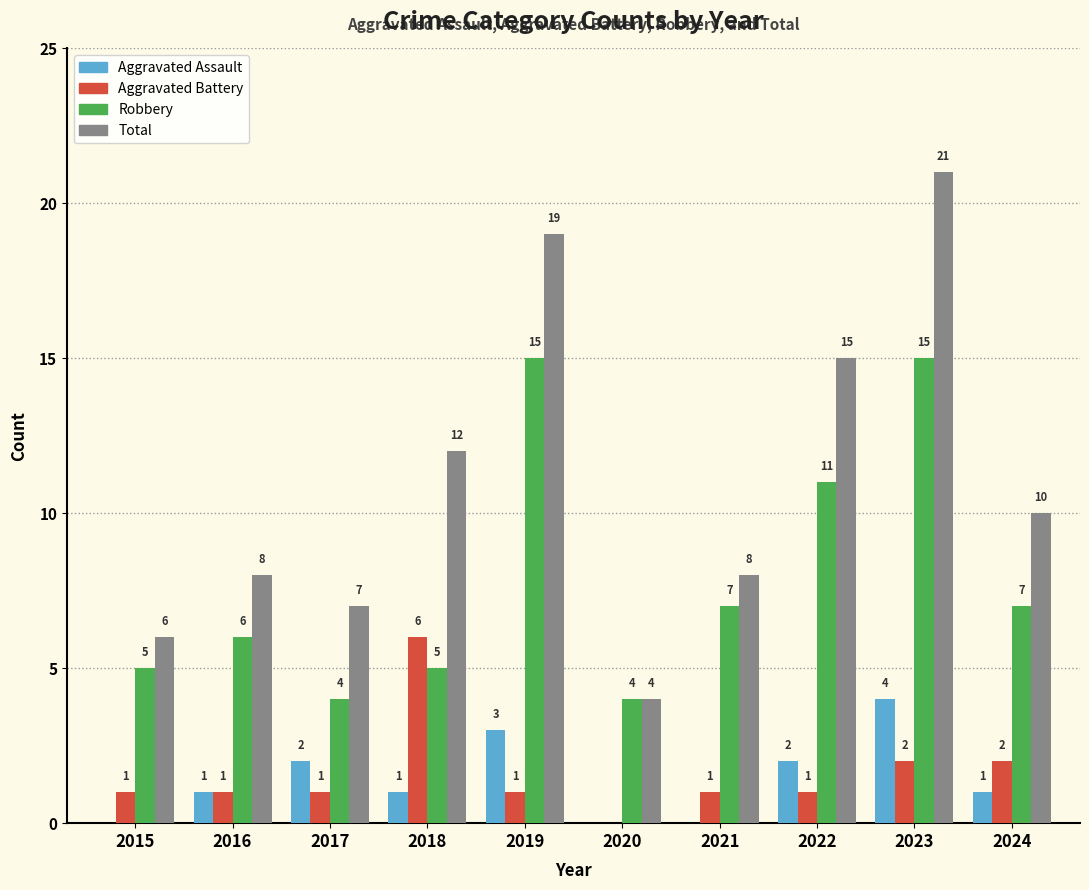

The value of Total at 2018 is 7. True or false?

False